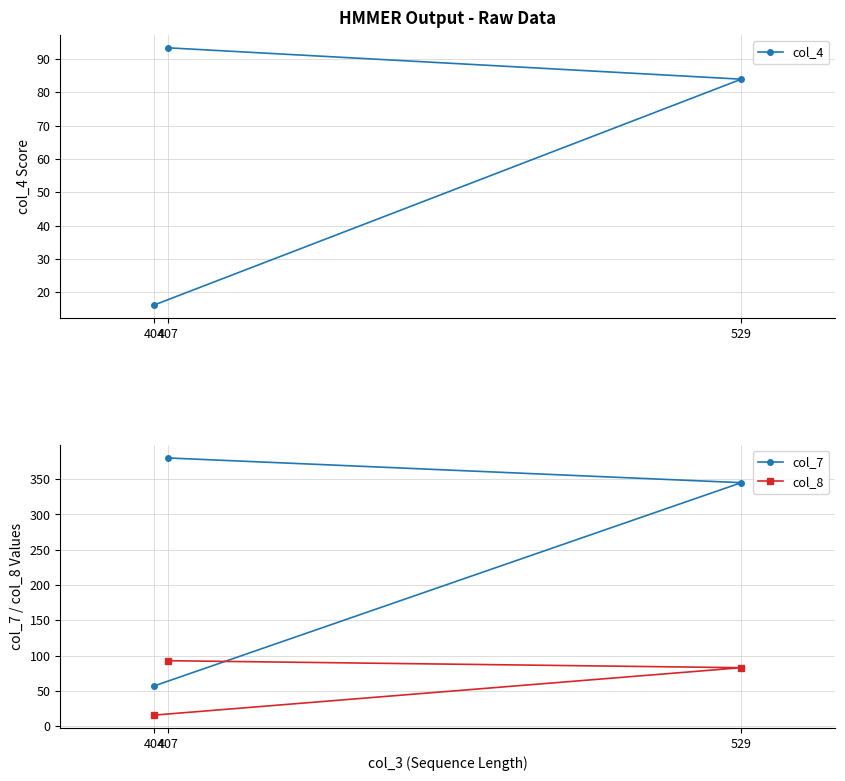

Is it true that col_8 equals 15.6 at 404?

True